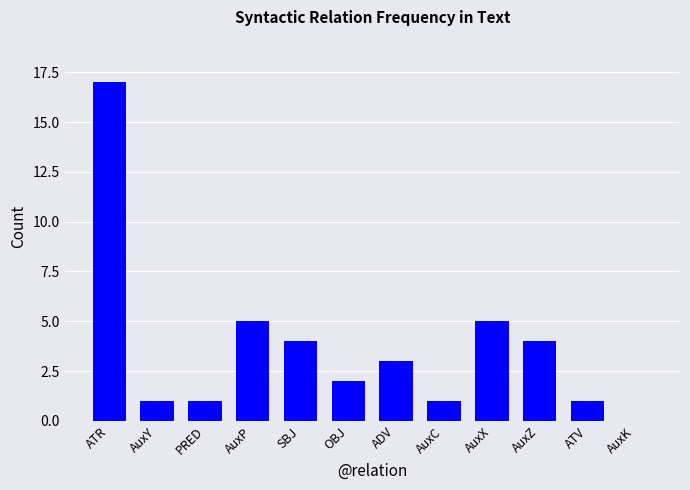

The chart shows a value of 1 at AuxZ. True or false?

False